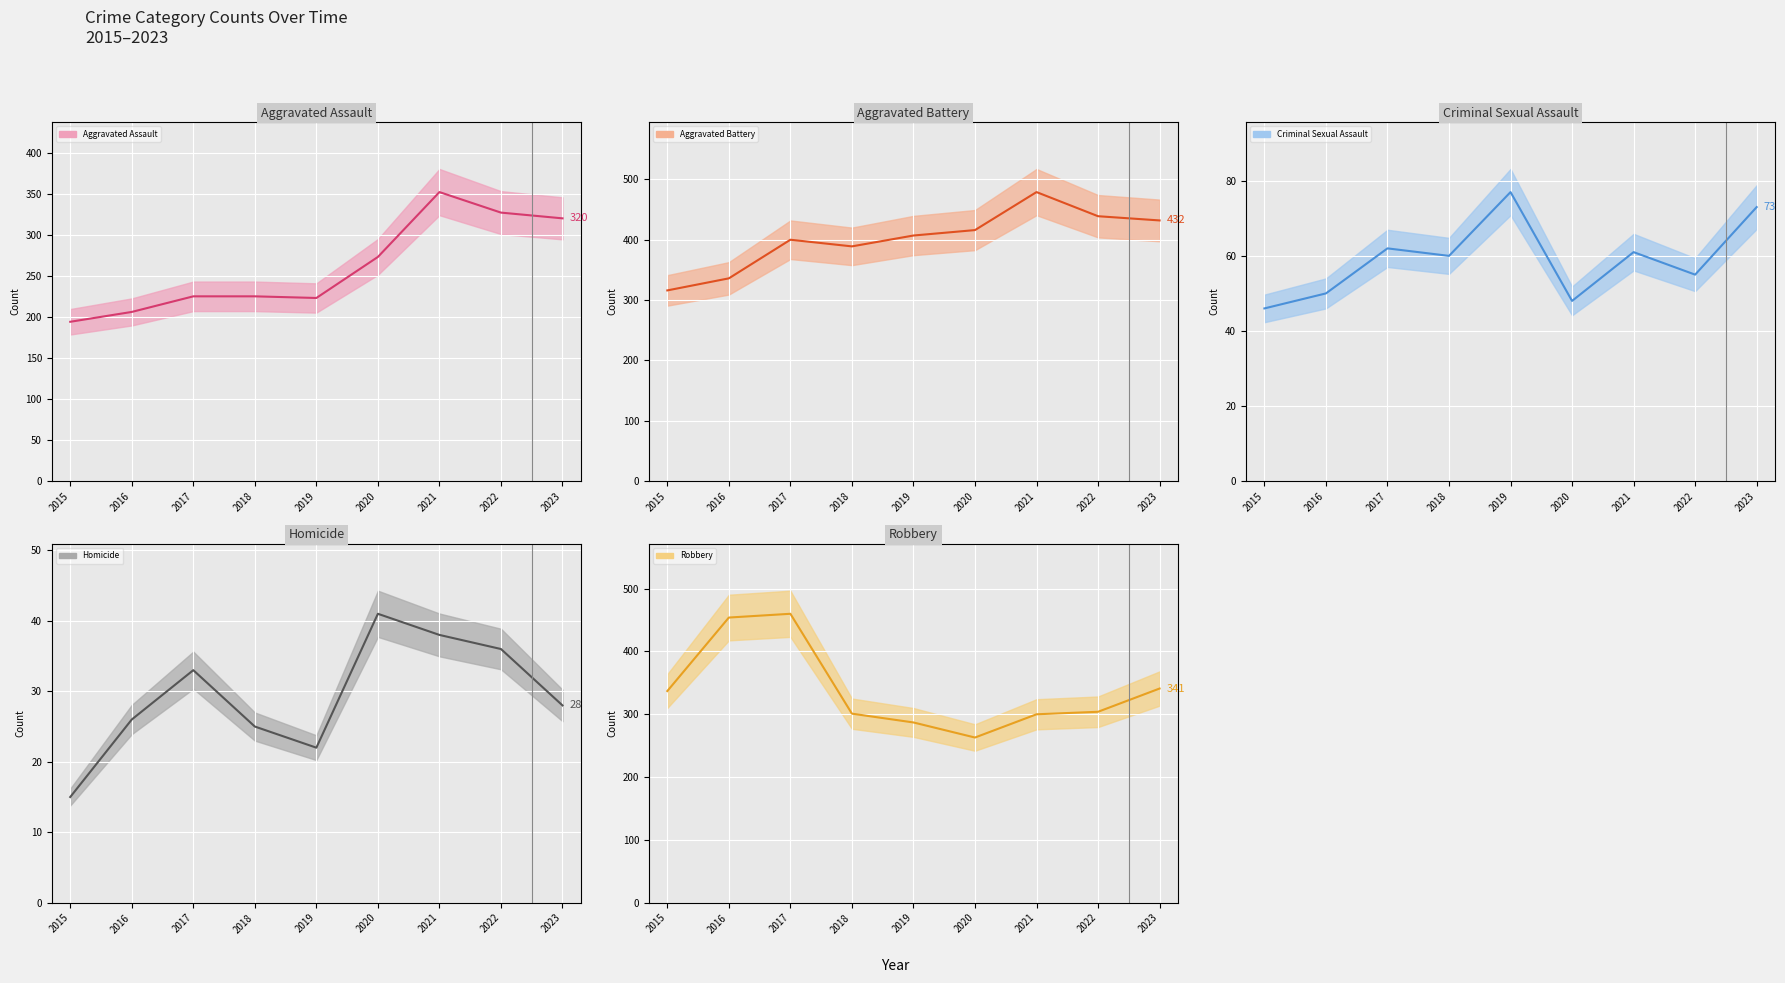

Which series has the largest total across all categories?

Aggravated Battery (line)